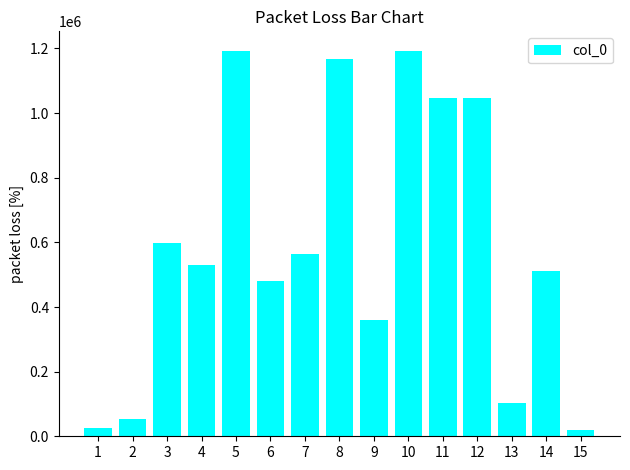

What is the greatest value displayed?

1193349